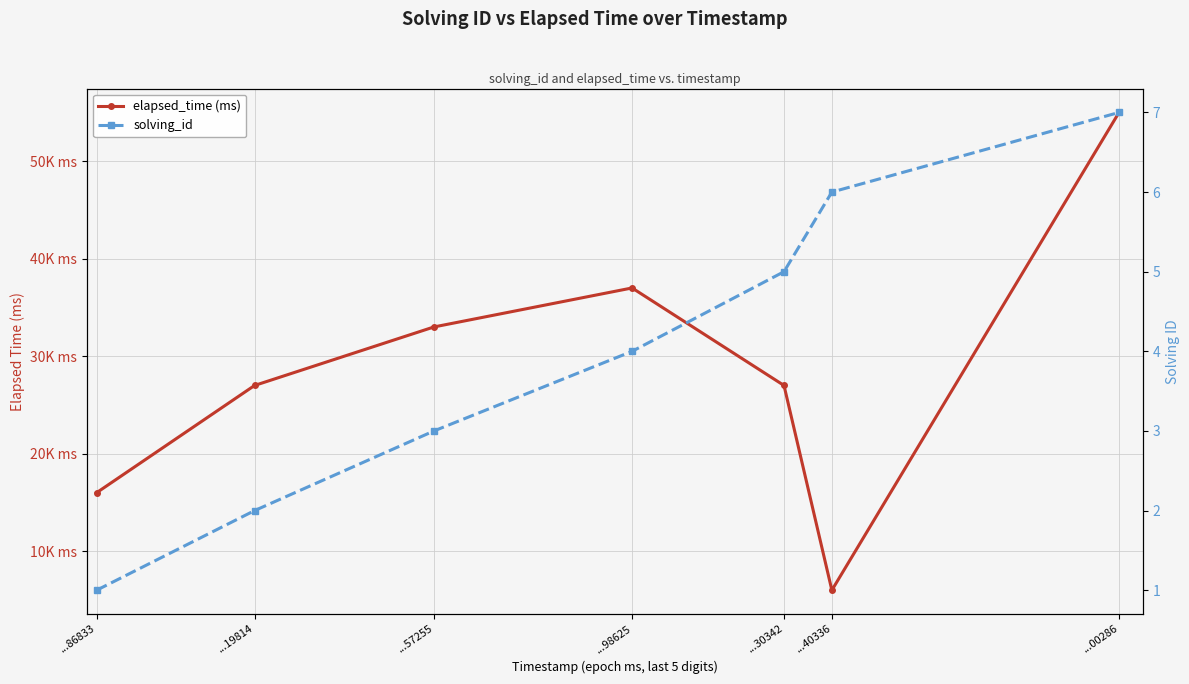

Between ...57255 and ...98625, which series saw the biggest shift?

elapsed_time (ms)